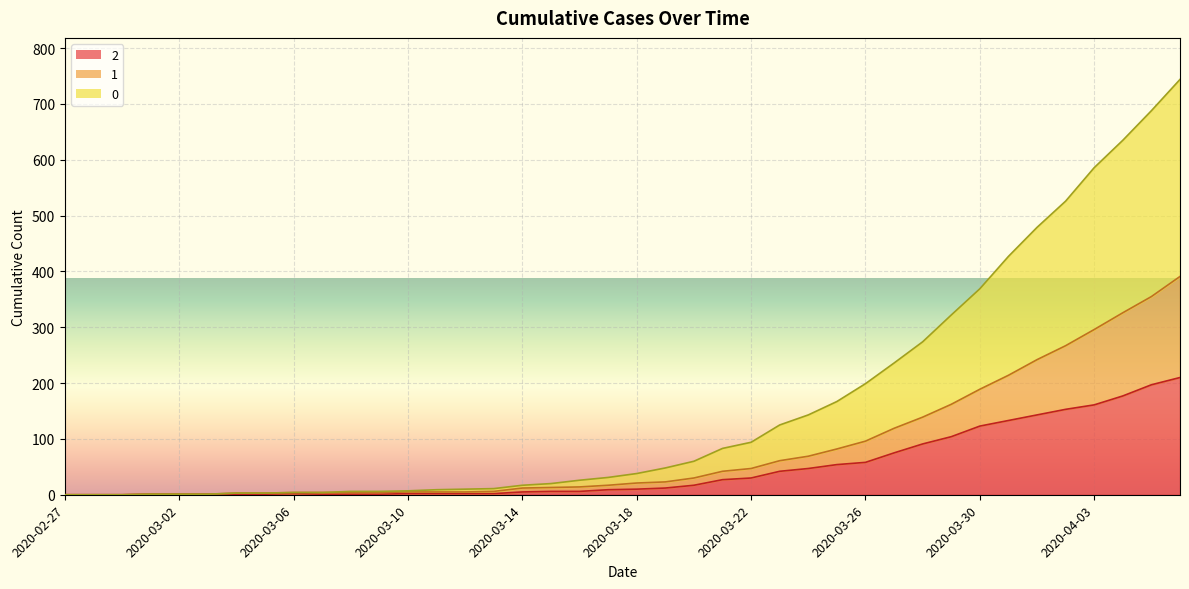

Is it true that 0 equals 1 at 2020-03-03?

True